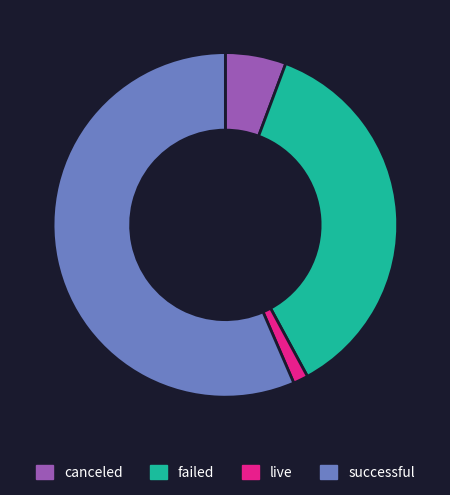

Which slice is the largest?

successful